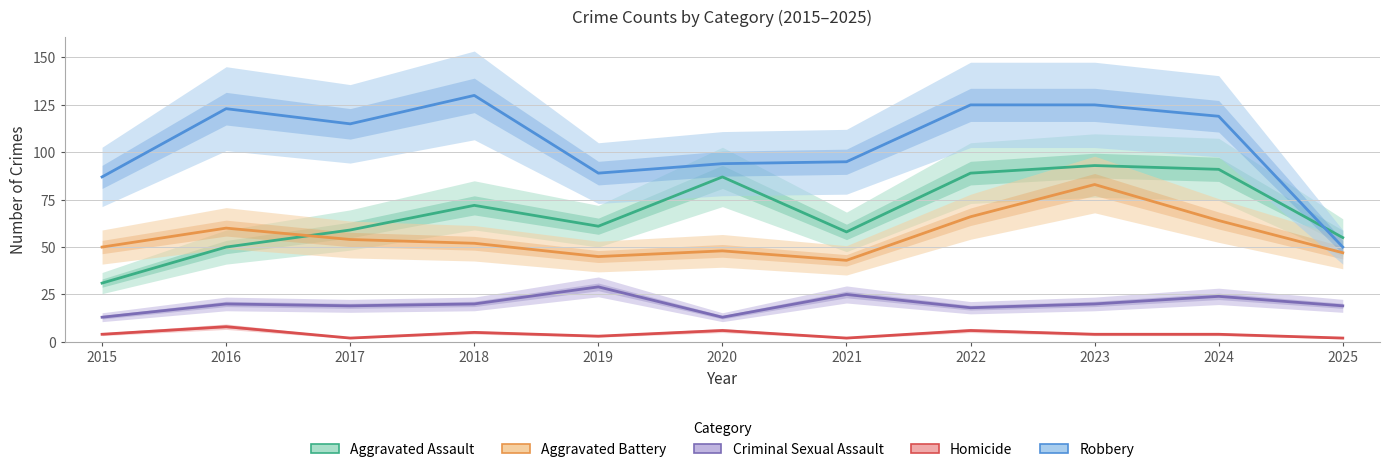

What is the value of the Robbery point at the 5th from the left?

89